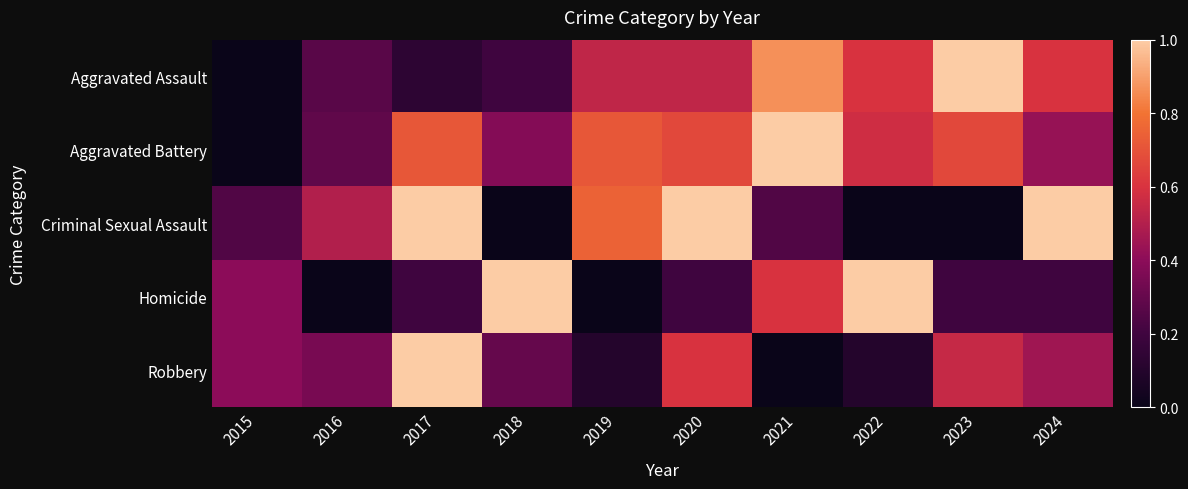

Reading left to right, transcribe all the data shown in this chart.

Aggravated Assault: 2015=0.0	2016=0.3	2017=0.1	2018=0.2	2019=0.5	2020=0.5	2021=0.9	2022=0.6	2023=1.0	2024=0.6
Aggravated Battery: 2015=0.0	2016=0.3	2017=0.7	2018=0.4	2019=0.7	2020=0.7	2021=1.0	2022=0.6	2023=0.7	2024=0.4
Criminal Sexual Assault: 2015=0.2	2016=0.5	2017=1.0	2018=0.0	2019=0.7	2020=1.0	2021=0.2	2022=0.0	2023=0.0	2024=1.0
Homicide: 2015=0.4	2016=0.0	2017=0.2	2018=1.0	2019=0.0	2020=0.2	2021=0.6	2022=1.0	2023=0.2	2024=0.2
Robbery: 2015=0.4	2016=0.3	2017=1.0	2018=0.3	2019=0.1	2020=0.6	2021=0.0	2022=0.1	2023=0.5	2024=0.4